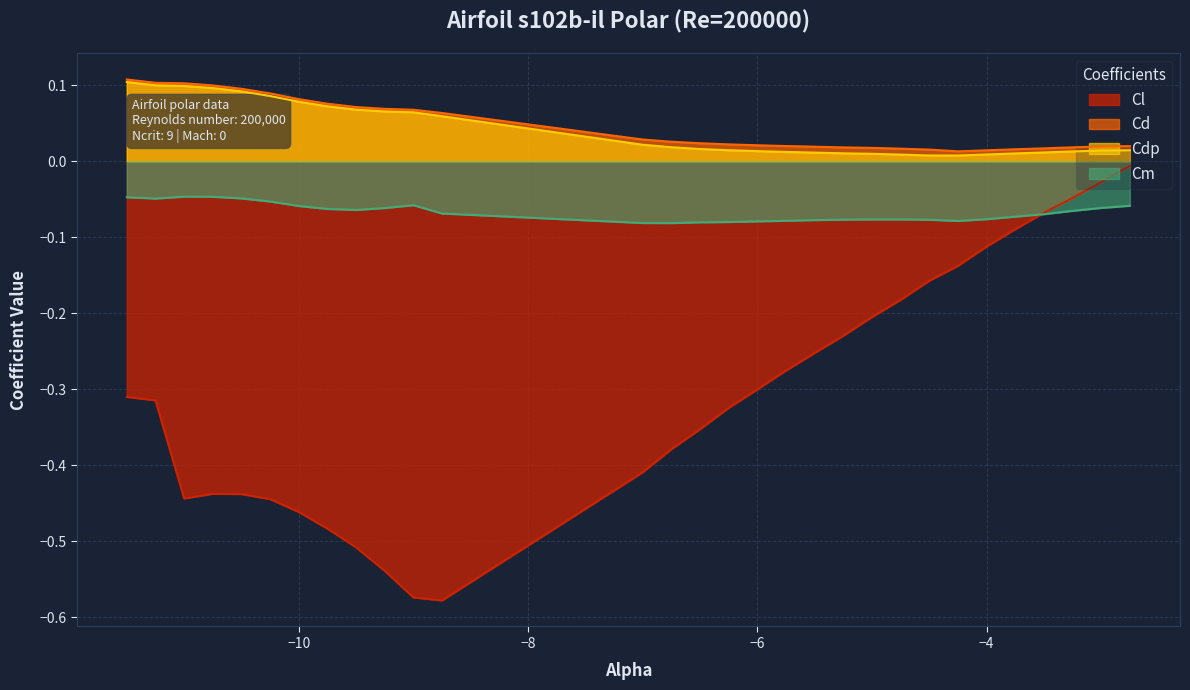

Reading left to right, extract all data points from this chart.

Cl: -11.5=-0.3	-11.25=-0.3	-11.0=-0.4	-10.75=-0.4	-10.5=-0.4	-10.25=-0.4	-10.0=-0.5	-9.75=-0.5	-9.5=-0.5	-9.25=-0.5	-9.0=-0.6	-8.75=-0.6	-7.0=-0.4	-6.75=-0.4	-6.5=-0.4	-6.25=-0.3	-6.0=-0.3	-5.75=-0.3	-5.5=-0.3	-5.25=-0.2	-5.0=-0.2	-4.75=-0.2	-4.5=-0.2	-4.25=-0.1	-4.0=-0.1	-3.75=-0.1	-3.5=-0.1	-3.25=-0.0	-3.0=-0.0	-2.75=-0.0
Cd: -11.5=0.1	-11.25=0.1	-11.0=0.1	-10.75=0.1	-10.5=0.1	-10.25=0.1	-10.0=0.1	-9.75=0.1	-9.5=0.1	-9.25=0.1	-9.0=0.1	-8.75=0.1	-7.0=0.0	-6.75=0.0	-6.5=0.0	-6.25=0.0	-6.0=0.0	-5.75=0.0	-5.5=0.0	-5.25=0.0	-5.0=0.0	-4.75=0.0	-4.5=0.0	-4.25=0.0	-4.0=0.0	-3.75=0.0	-3.5=0.0	-3.25=0.0	-3.0=0.0	-2.75=0.0
Cdp: -11.5=0.1	-11.25=0.1	-11.0=0.1	-10.75=0.1	-10.5=0.1	-10.25=0.1	-10.0=0.1	-9.75=0.1	-9.5=0.1	-9.25=0.1	-9.0=0.1	-8.75=0.1	-7.0=0.0	-6.75=0.0	-6.5=0.0	-6.25=0.0	-6.0=0.0	-5.75=0.0	-5.5=0.0	-5.25=0.0	-5.0=0.0	-4.75=0.0	-4.5=0.0	-4.25=0.0	-4.0=0.0	-3.75=0.0	-3.5=0.0	-3.25=0.0	-3.0=0.0	-2.75=0.0
Cm: -11.5=-0.0	-11.25=-0.0	-11.0=-0.0	-10.75=-0.0	-10.5=-0.0	-10.25=-0.1	-10.0=-0.1	-9.75=-0.1	-9.5=-0.1	-9.25=-0.1	-9.0=-0.1	-8.75=-0.1	-7.0=-0.1	-6.75=-0.1	-6.5=-0.1	-6.25=-0.1	-6.0=-0.1	-5.75=-0.1	-5.5=-0.1	-5.25=-0.1	-5.0=-0.1	-4.75=-0.1	-4.5=-0.1	-4.25=-0.1	-4.0=-0.1	-3.75=-0.1	-3.5=-0.1	-3.25=-0.1	-3.0=-0.1	-2.75=-0.1